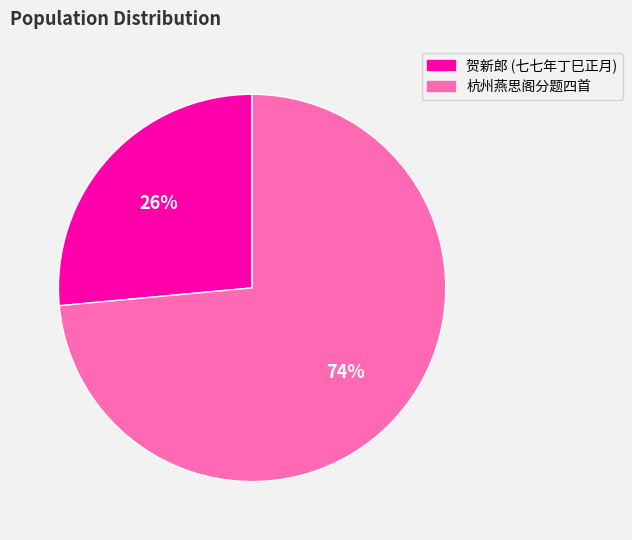

To the nearest percent, what is the average slice percentage?

50%